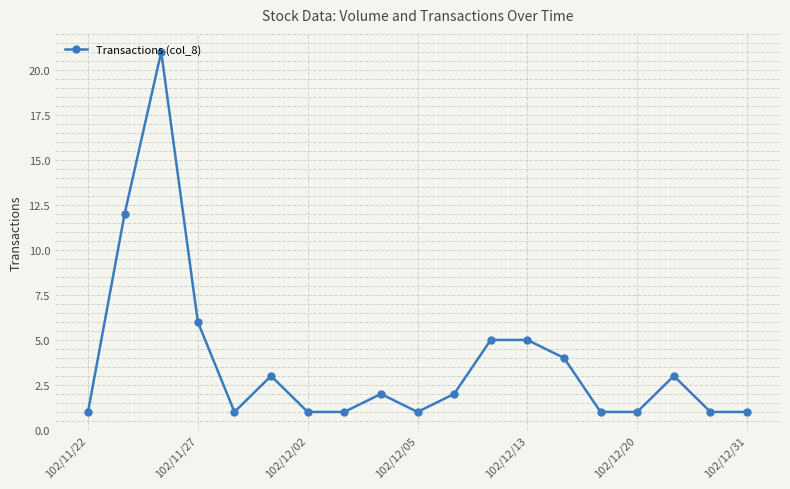

What is the value of the 13th point from the left?

5